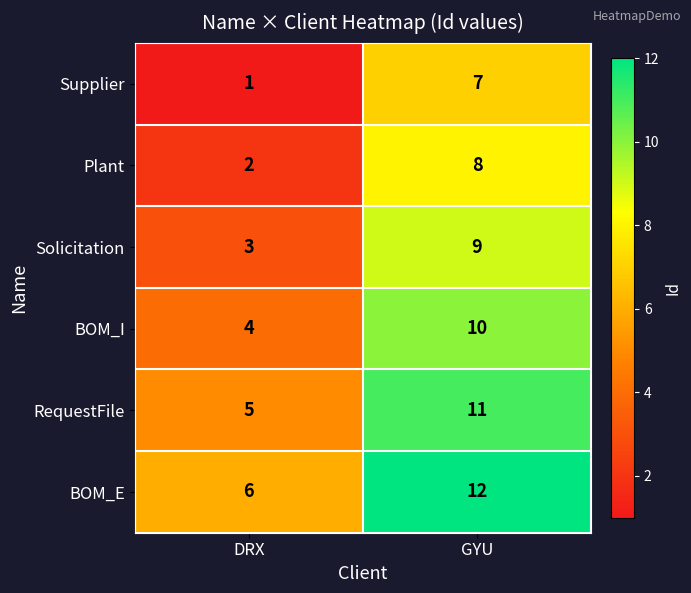

What is the average value of the BOM_I series?

7